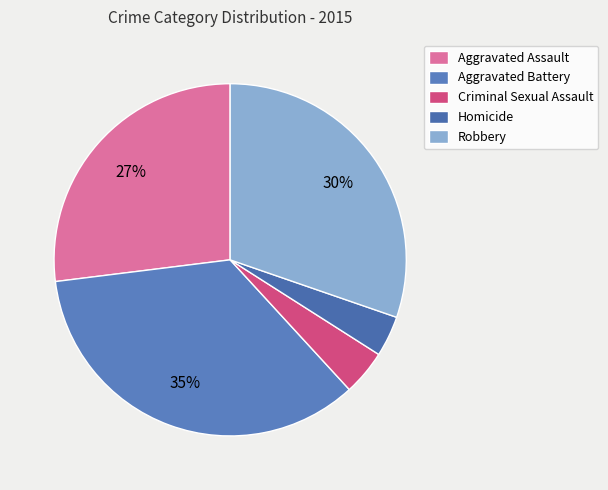

Combined, do Robbery and Aggravated Assault account for over 50%?

Yes